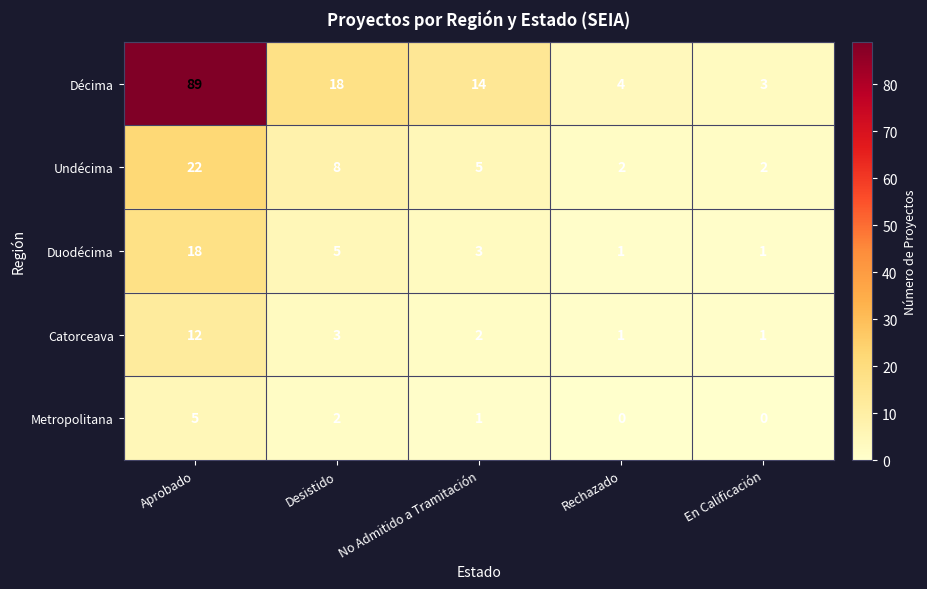

Which series has the largest total across all categories?

Décima